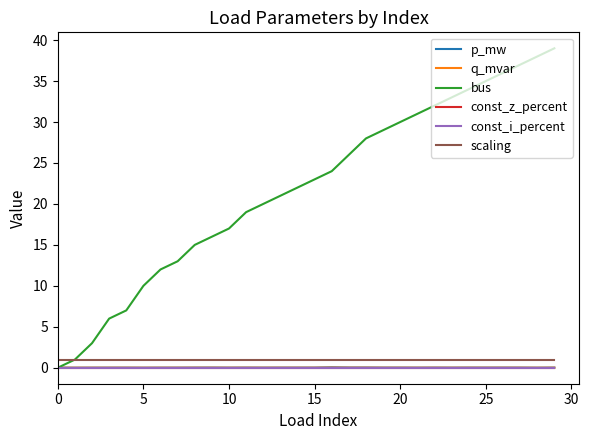

True or false: const_i_percent and const_z_percent intersect in this chart.

False